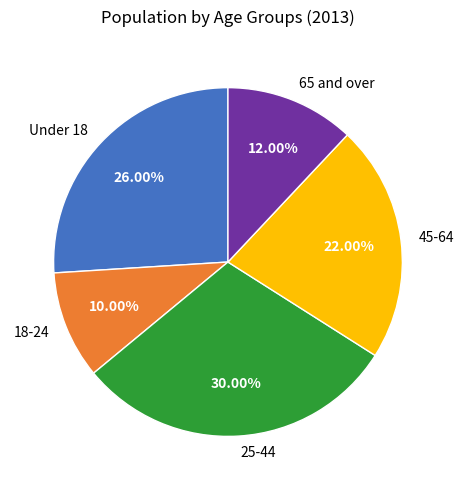

Combined, do Under 18 and 45-64 account for over 50%?

No